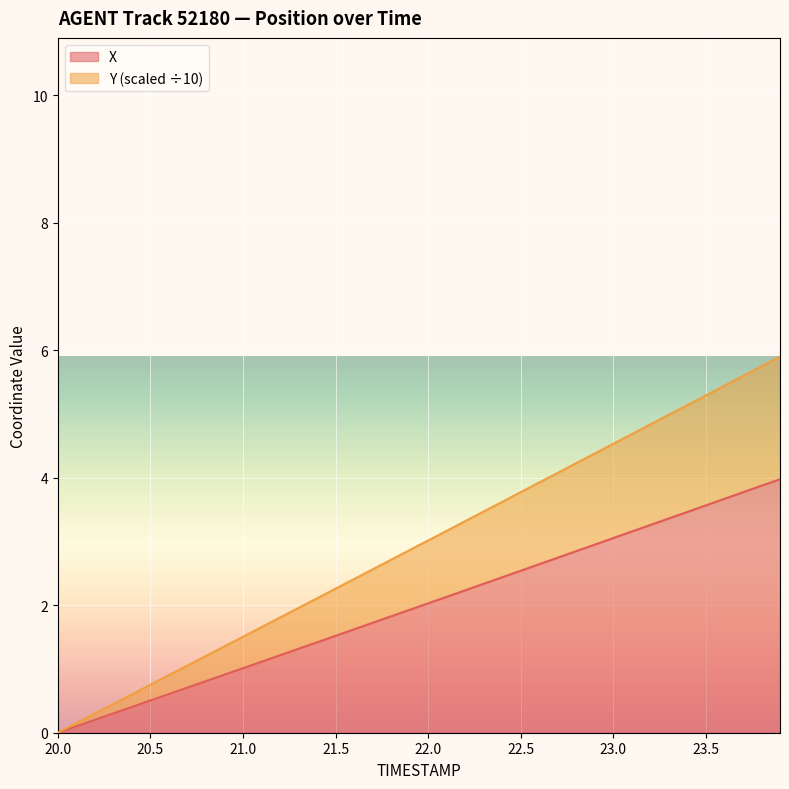

True or false: Y has more than 1 interior local peaks.

False